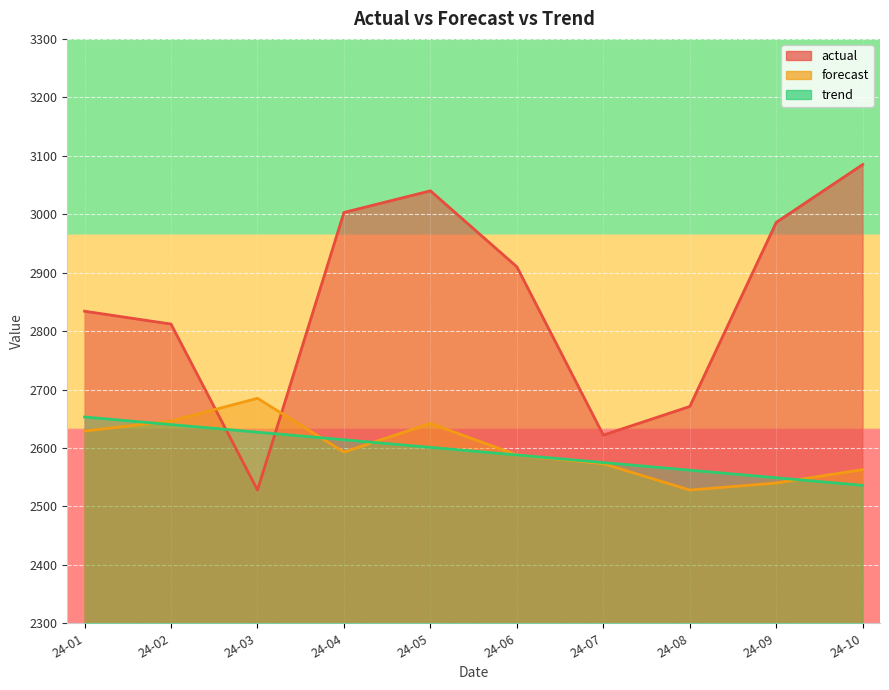

How many interior local peaks does the actual series have?

1